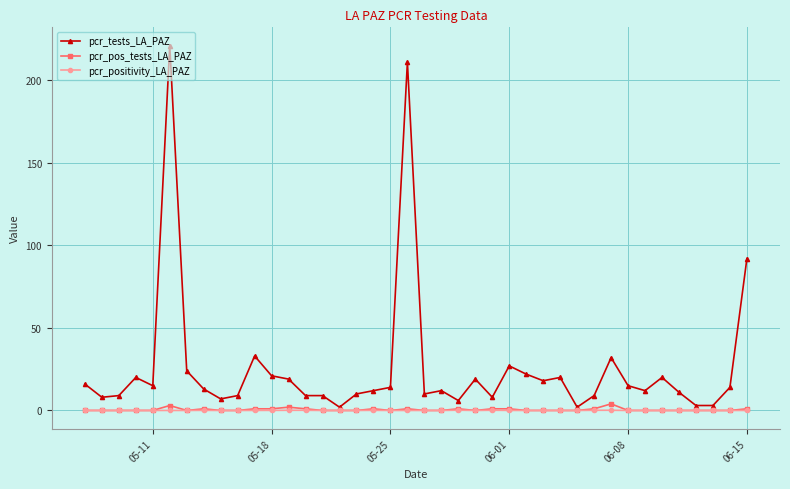

What is the highest value of the pcr_tests_LA_PAZ series?

221.0